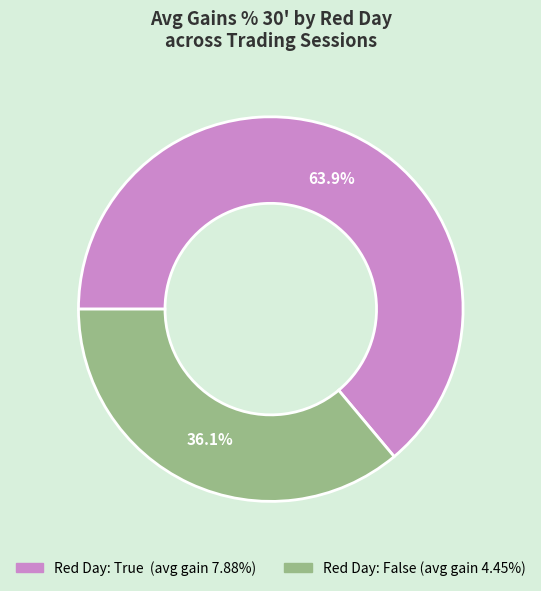

Does any single category account for the majority?

Yes